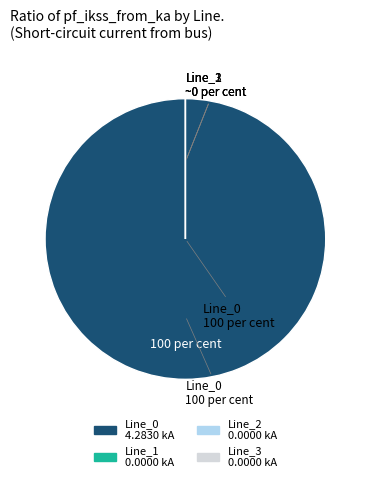

Count the number of slices in the pie.

4